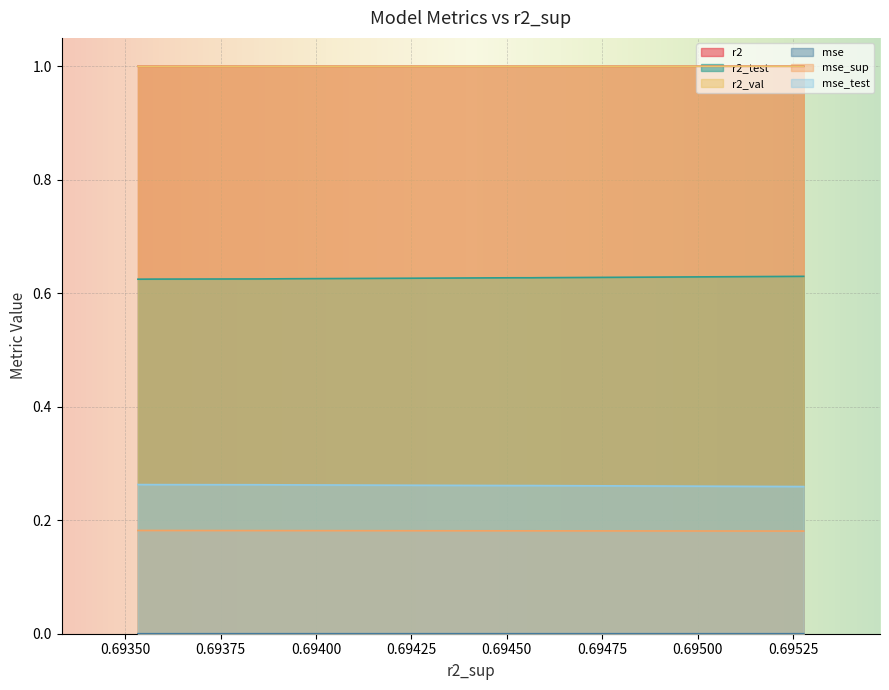

What is the label of the 3rd point from the right?

model_5_19_6